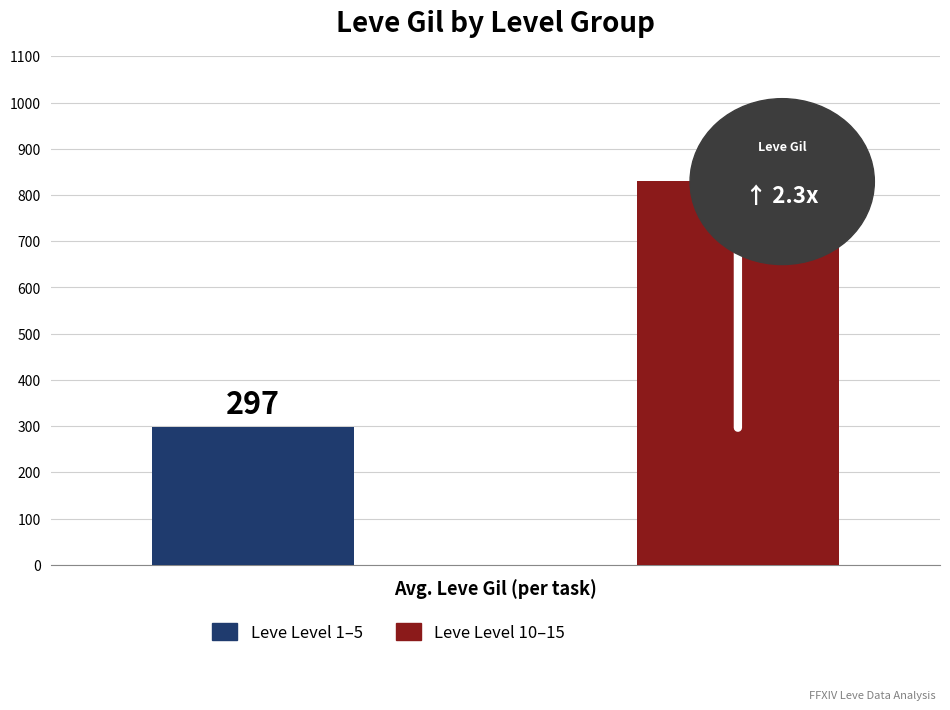

Does the chart contain any negative values?

No